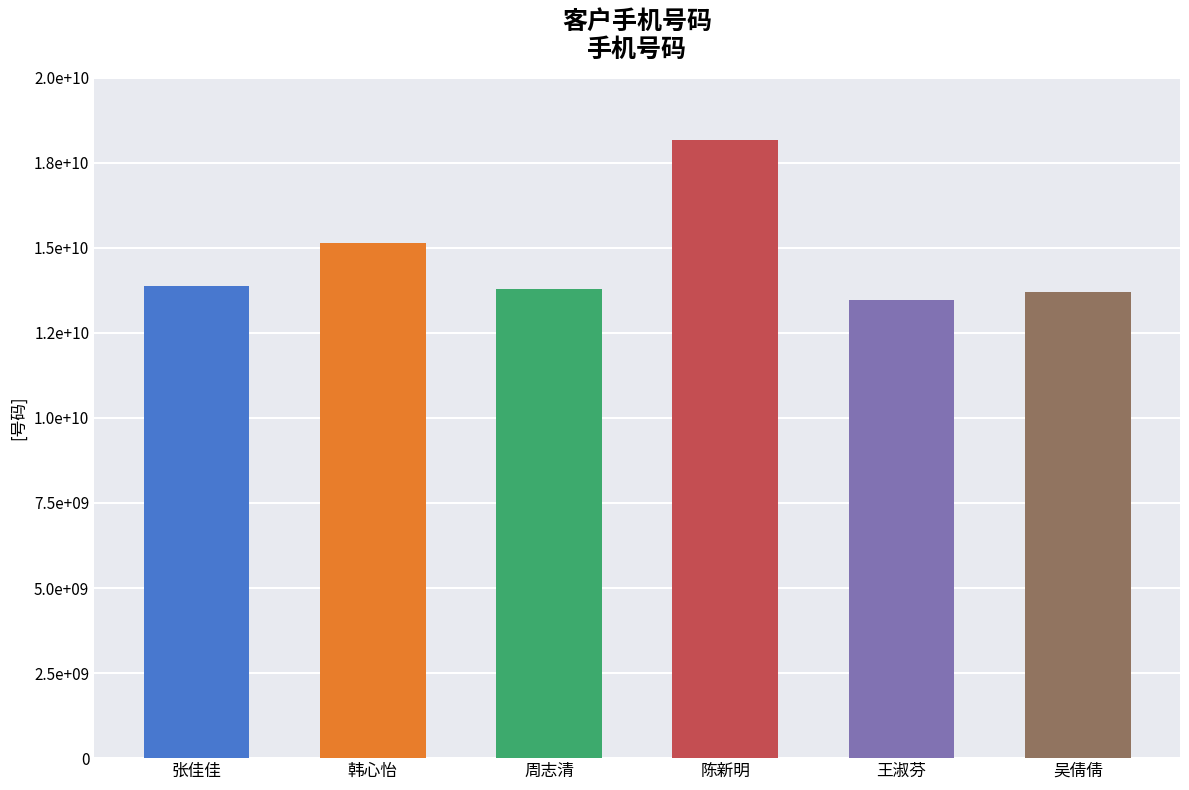

What is the maximum value shown in the chart?

18167453297